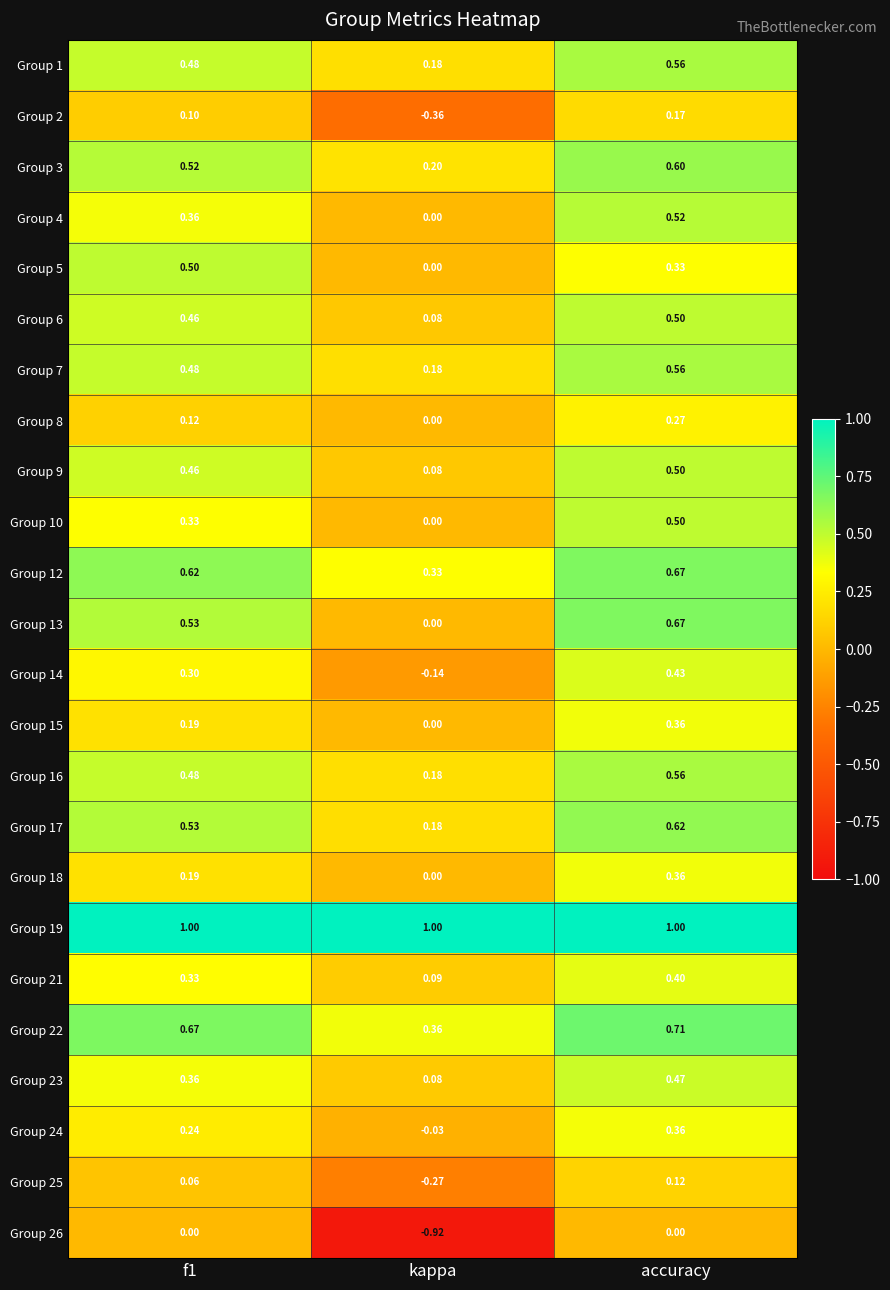

At which category does the chart reach its minimum across all series?

kappa